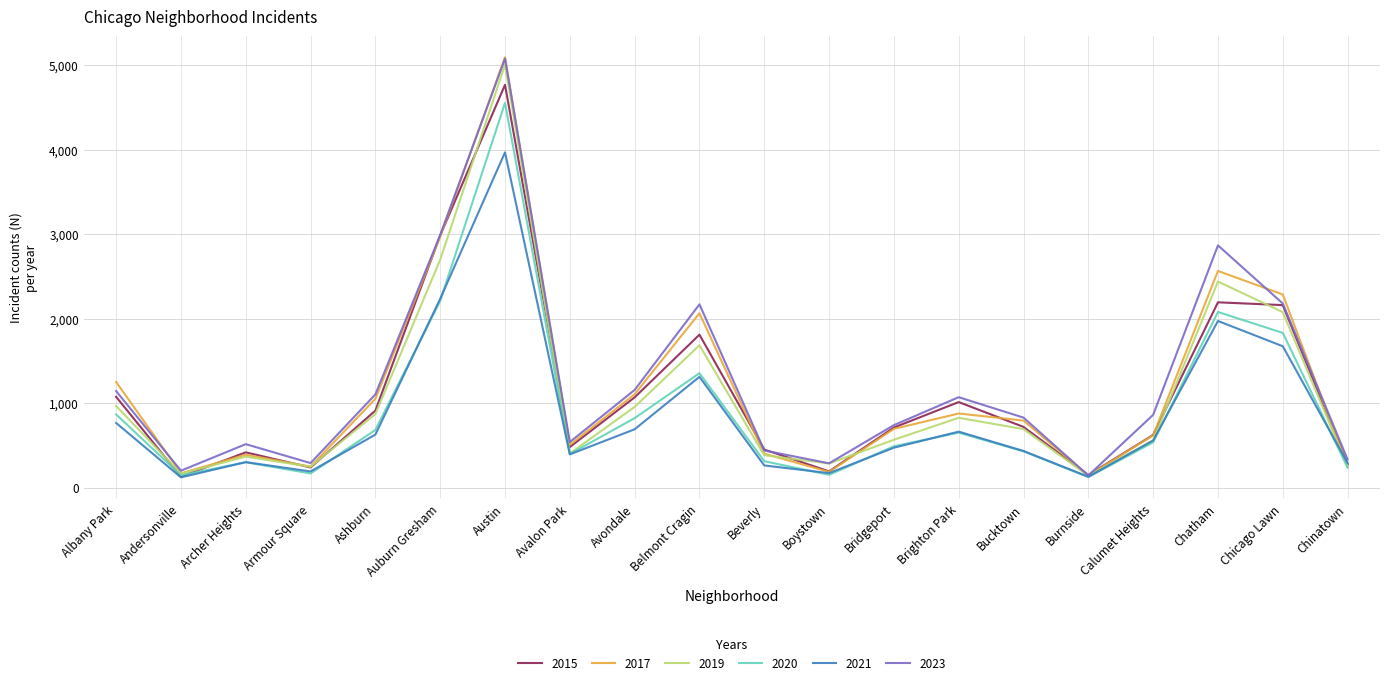

At which category does 2023 reach its first local valley?

Andersonville